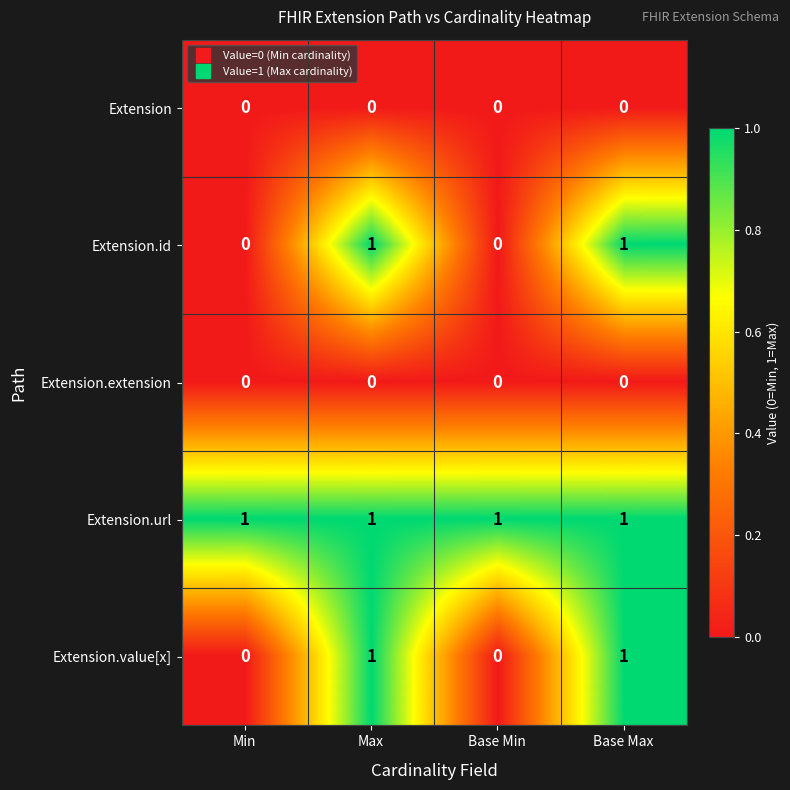

How many Extension.value[x] values are between 0 and 1?

4